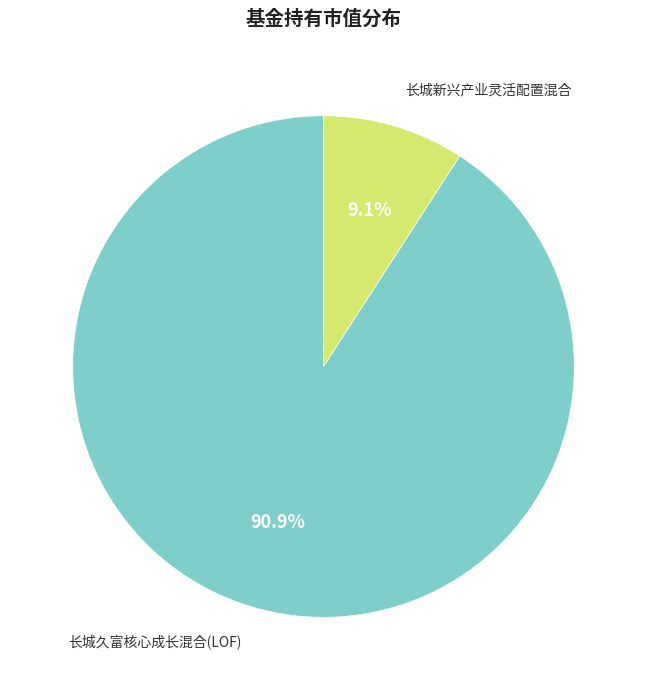

Is there any slice that represents more than half of the pie?

Yes